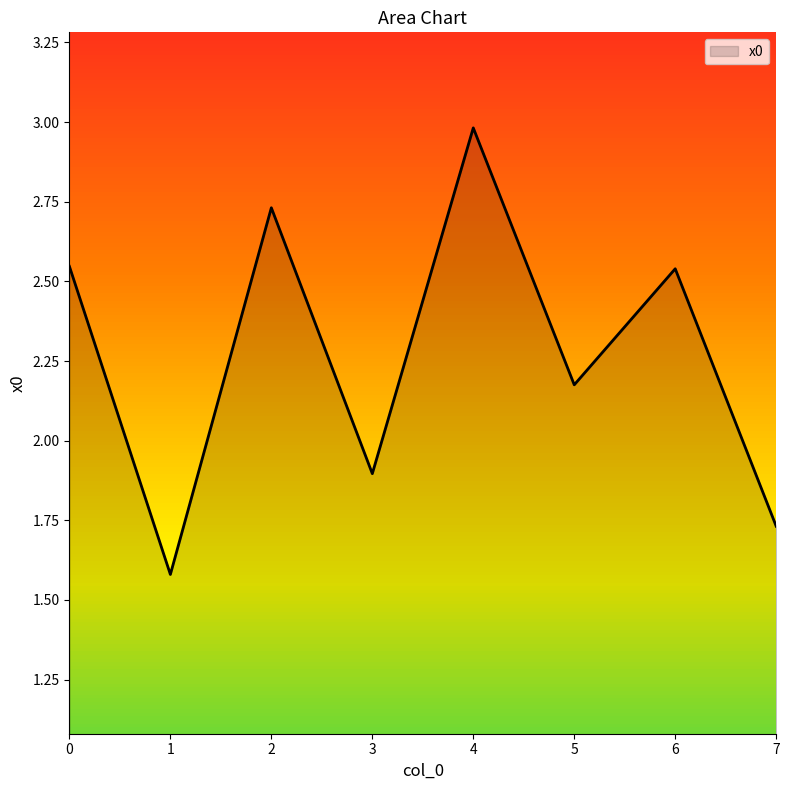

What is the greatest value displayed?

3.0